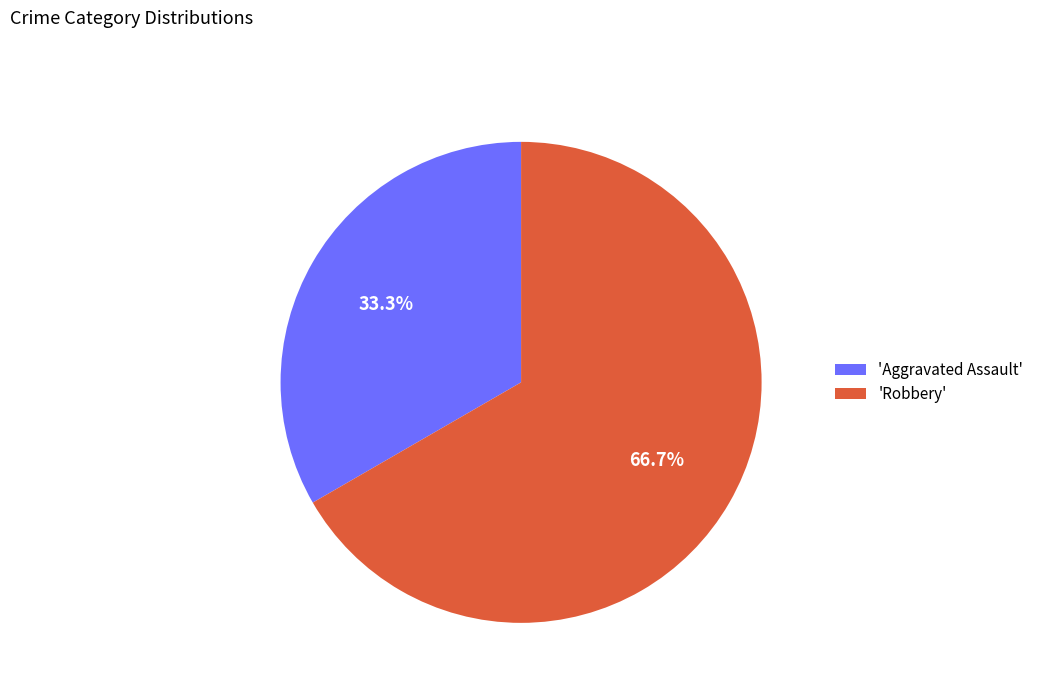

Count the number of slices in the pie.

2